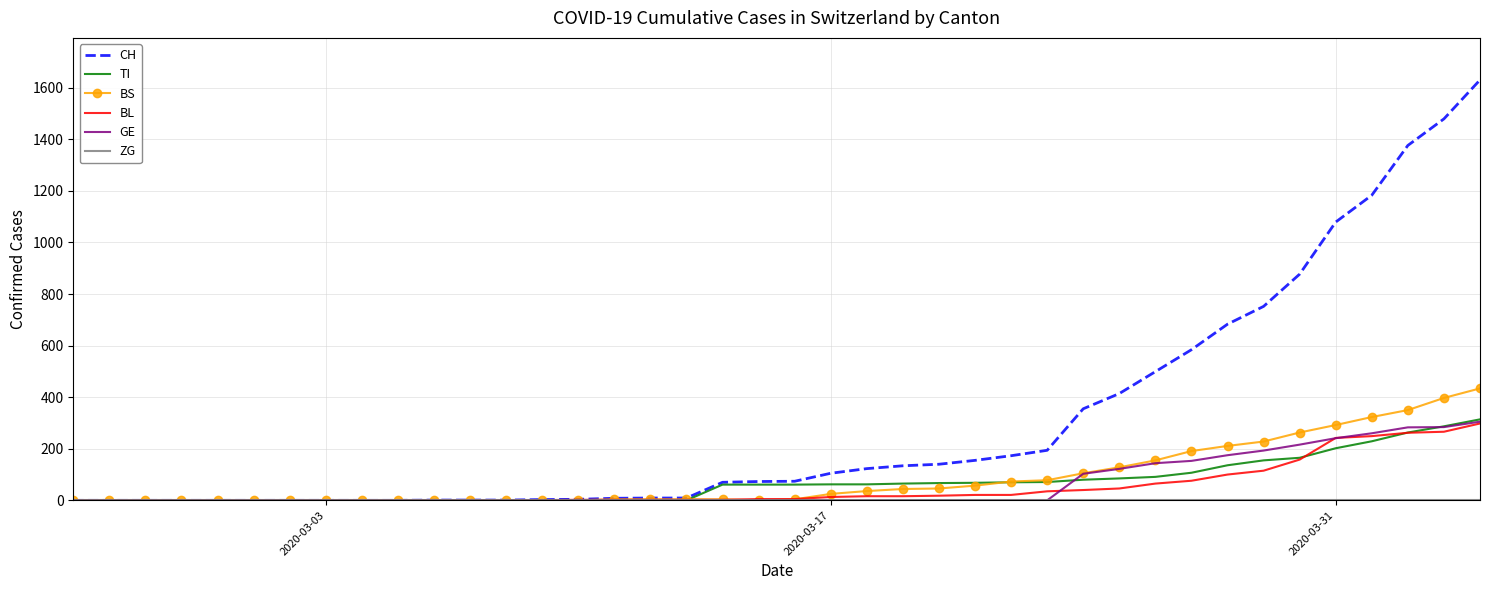

What is the highest value of the TI series?

314